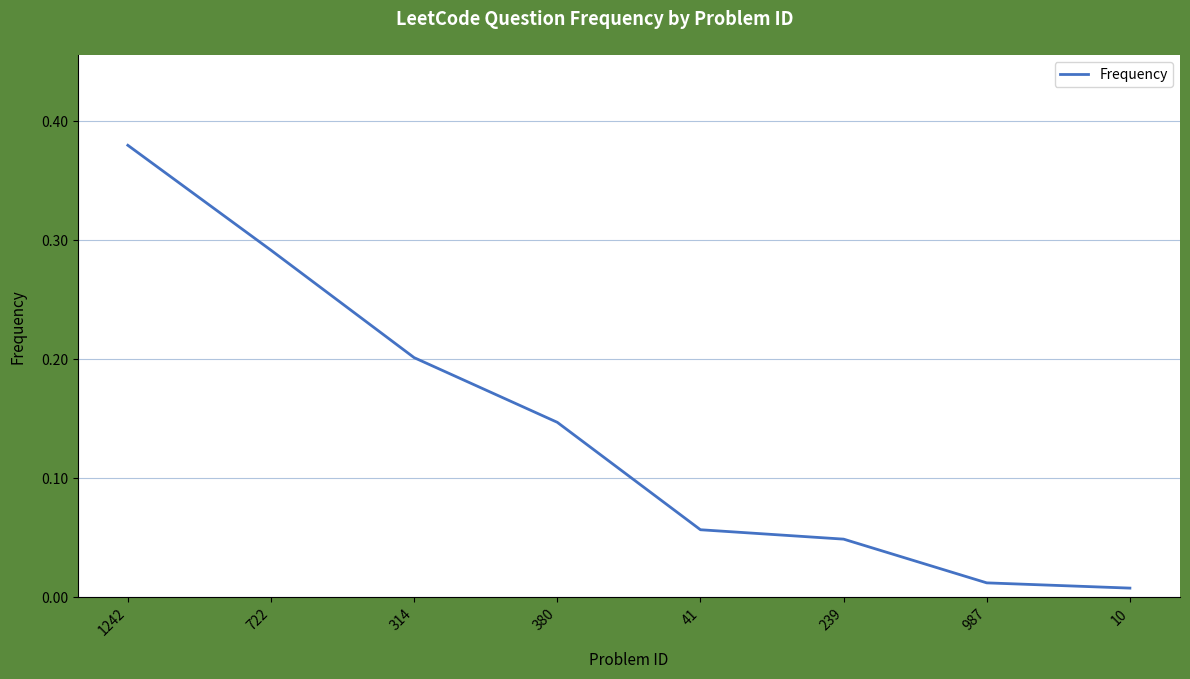

True or false: there are more than 2 points higher than both neighbors.

False